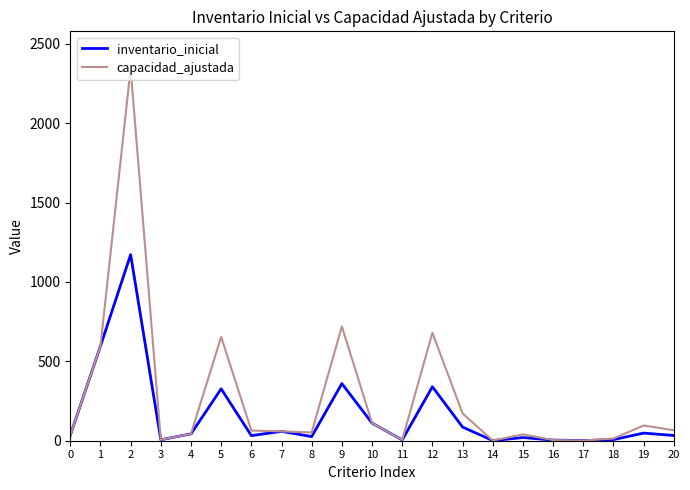

Is this an area chart (filled region under the line)?

No